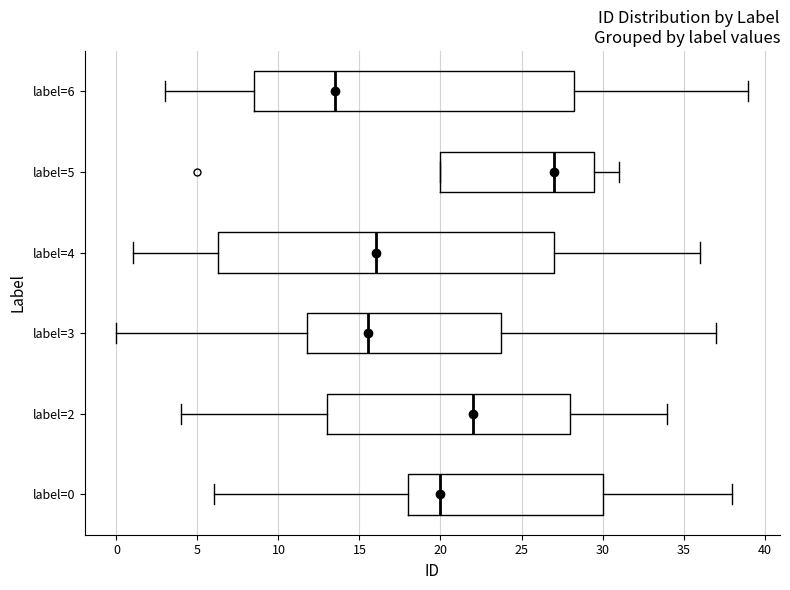

Reading bottom to top, transcribe this box plot: for each box, give where its median line is, the range the box spans, and where its two whiskers end, as read against the x-axis. The values are not printed on the chart, so give them approximately, as read against the axis.

label=0: median 20.0, box 18.0 to 30.0, whiskers 6.0 to 38.0
label=2: median 22.0, box 13.0 to 28.0, whiskers 4.0 to 34.0
label=3: median 15.5, box 12.0 to 24.0, whiskers 0.0 to 37.0
label=4: median 16.0, box 6.5 to 27.0, whiskers 1.0 to 36.0
label=5: median 27.0, box 20.0 to 29.5, whiskers 20.0 to 31.0
label=6: median 13.5, box 8.5 to 28.5, whiskers 3.0 to 39.0